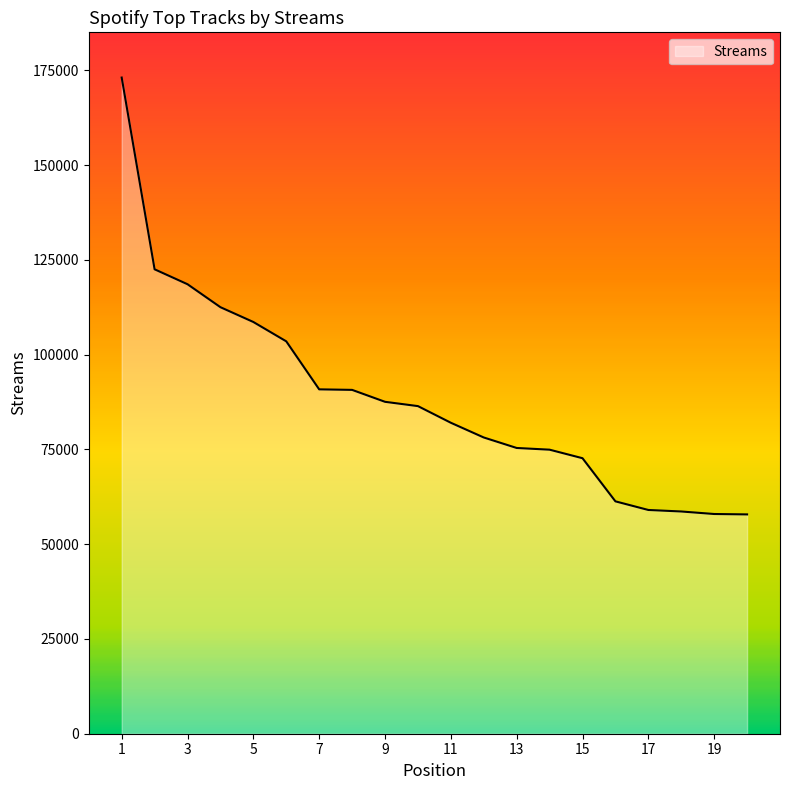

What is the minimum value shown in the chart?

57846